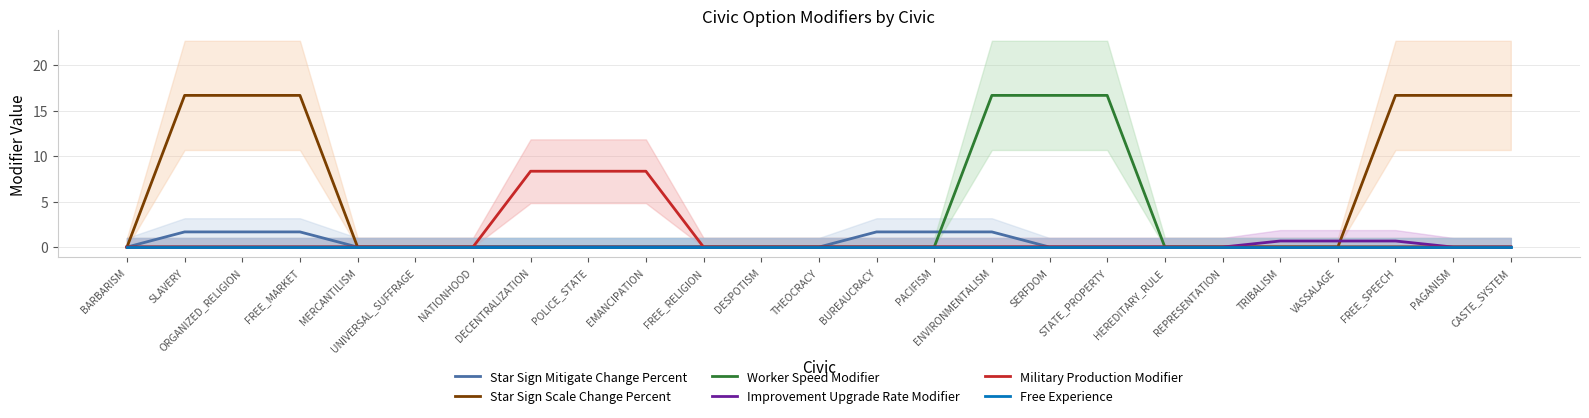

What are all the series names shown in the legend?

Star Sign Mitigate Change Percent, Star Sign Scale Change Percent, Worker Speed Modifier, Improvement Upgrade Rate Modifier, Military Production Modifier, Free Experience